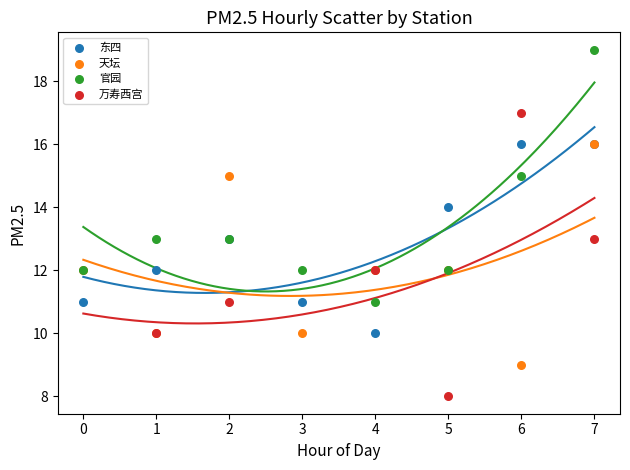

Which series reaches the maximum Y coordinate?

官园